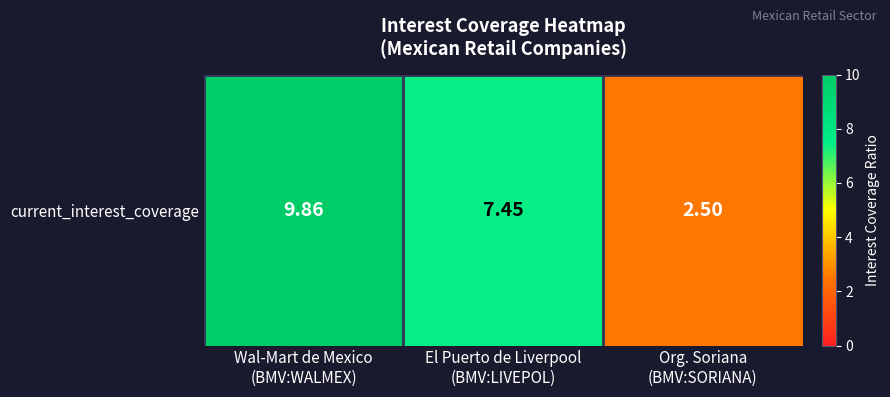

What is the maximum value shown in the chart?

9.9